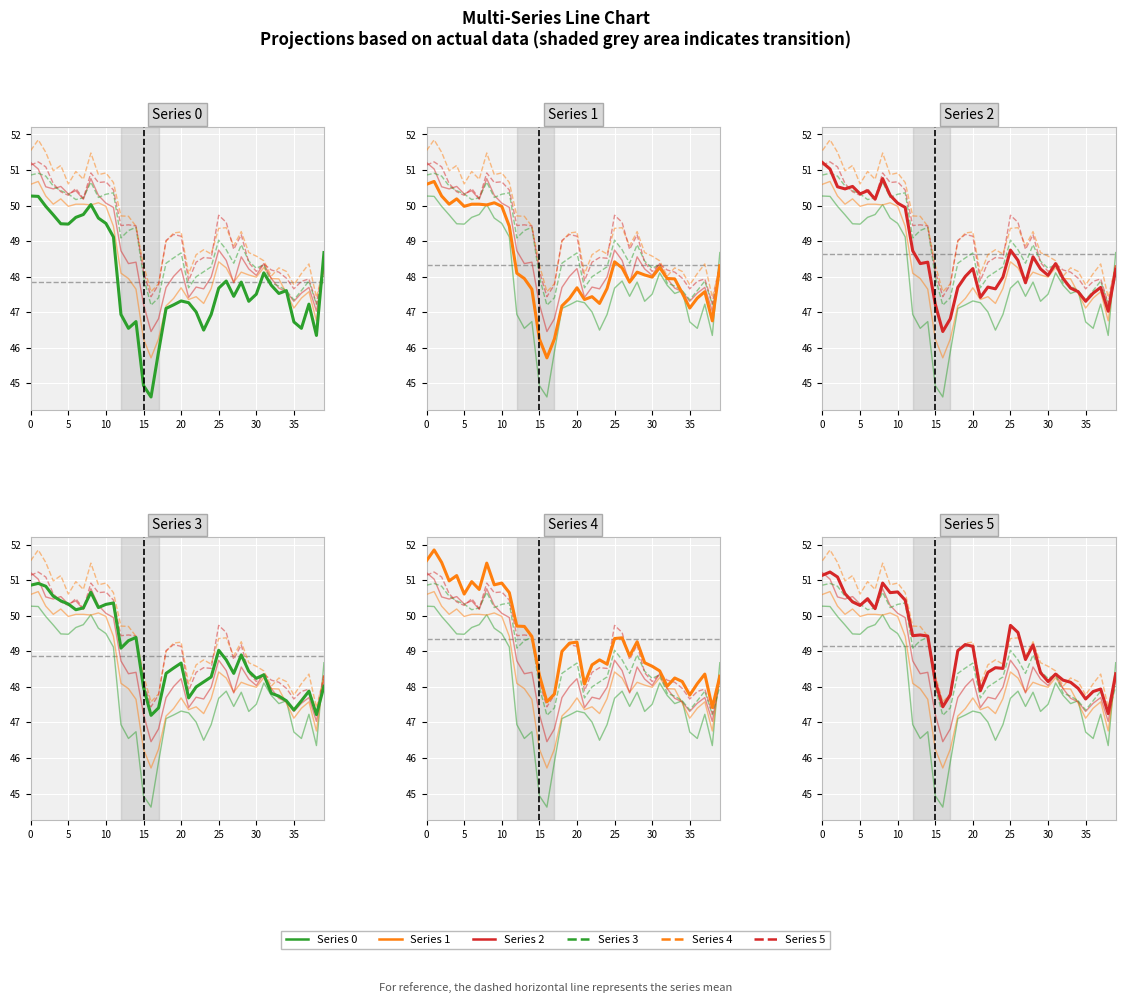

Which series has the largest range (max minus min)?

Series 0